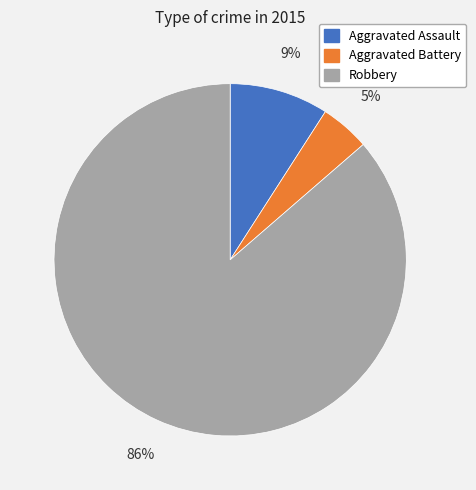

Is it true that Robbery is 98% of the pie?

False